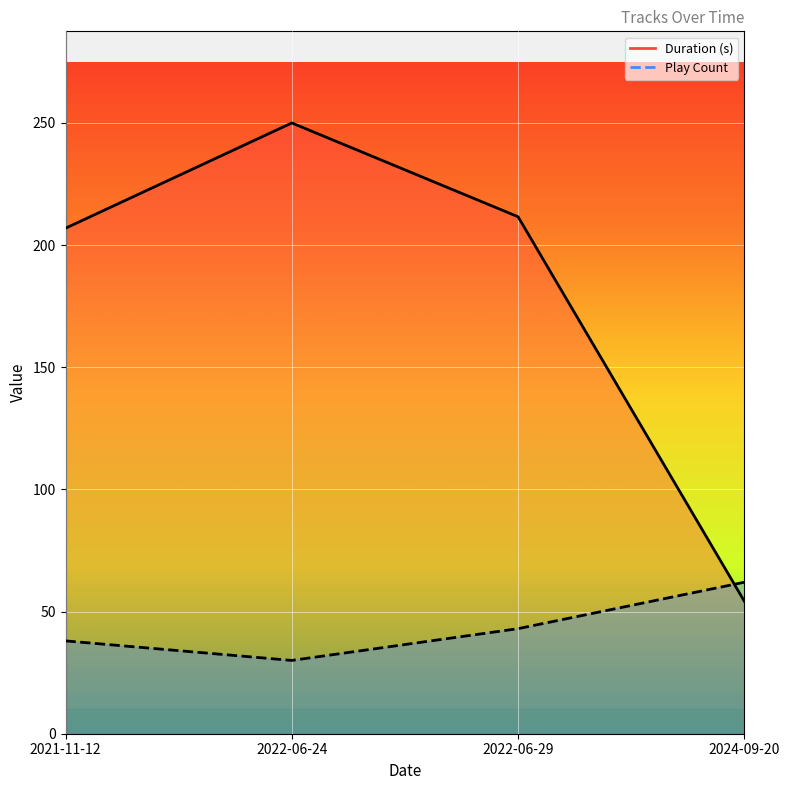

How many times do Duration (s) and Play Count cross each other?

1